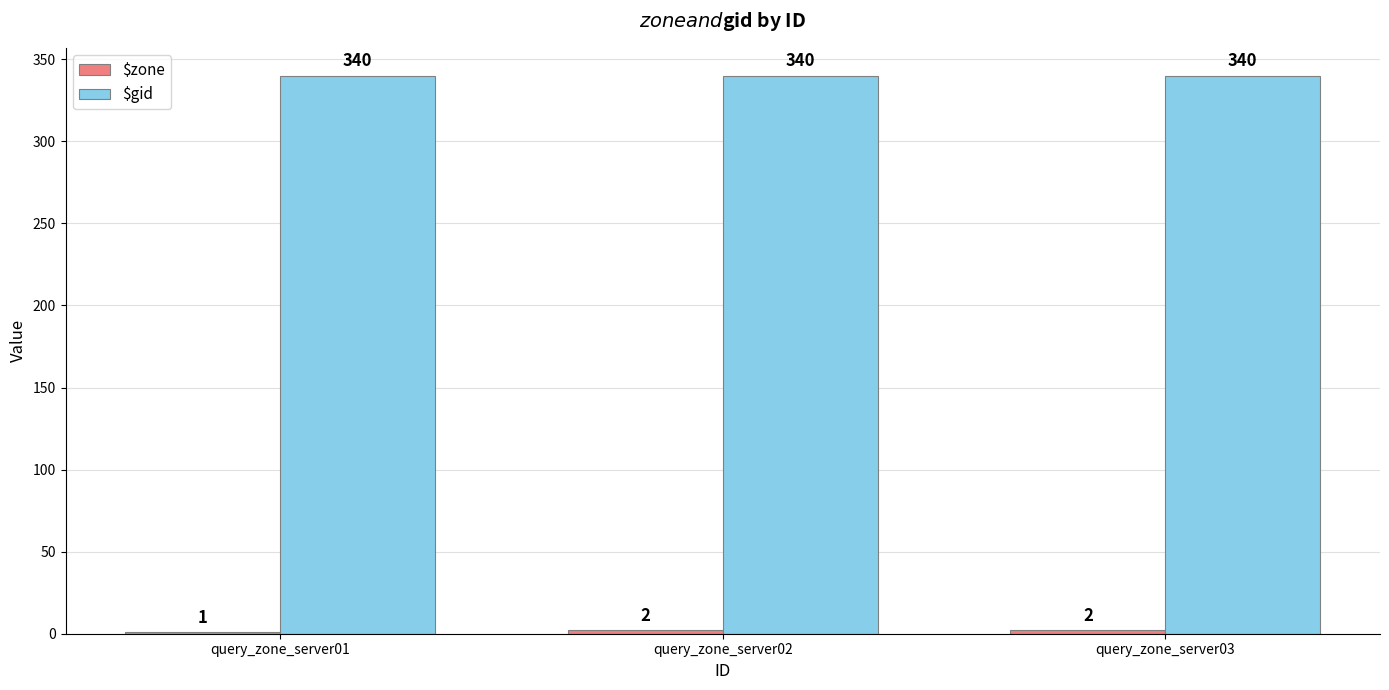

Is it true that $gid equals 340 at query_zone_server03?

True